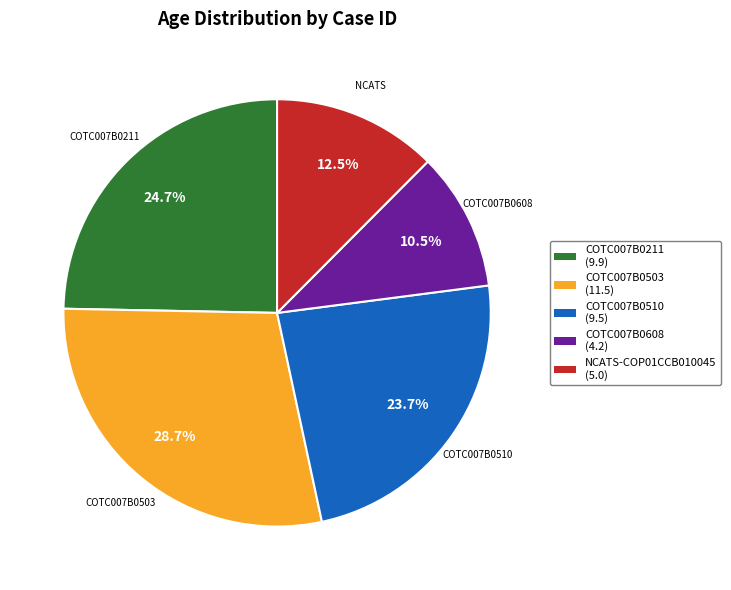

Is there any slice that represents more than half of the pie?

No